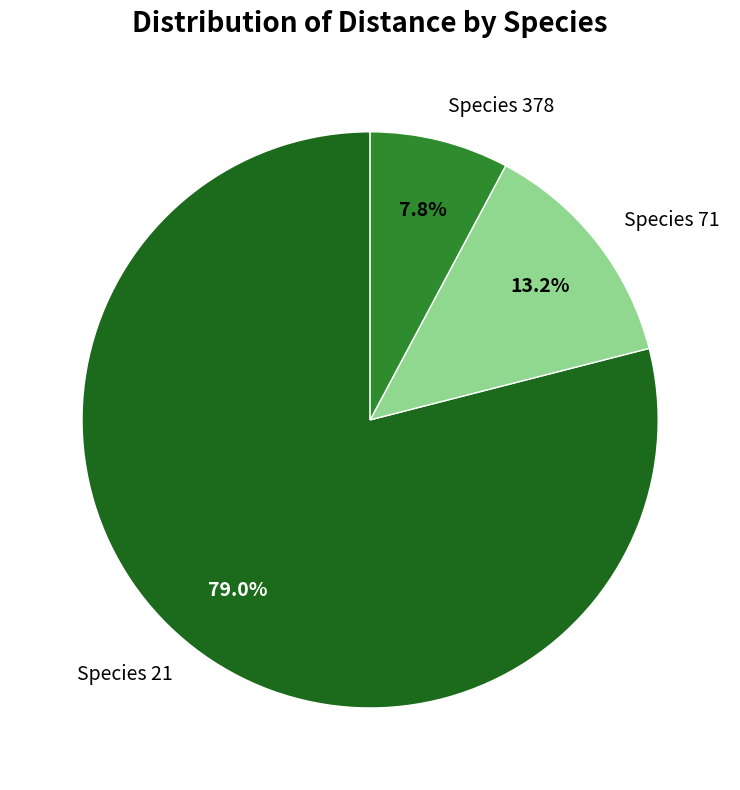

Rank the categories by value from lowest to highest.

Species 378, Species 71, Species 21